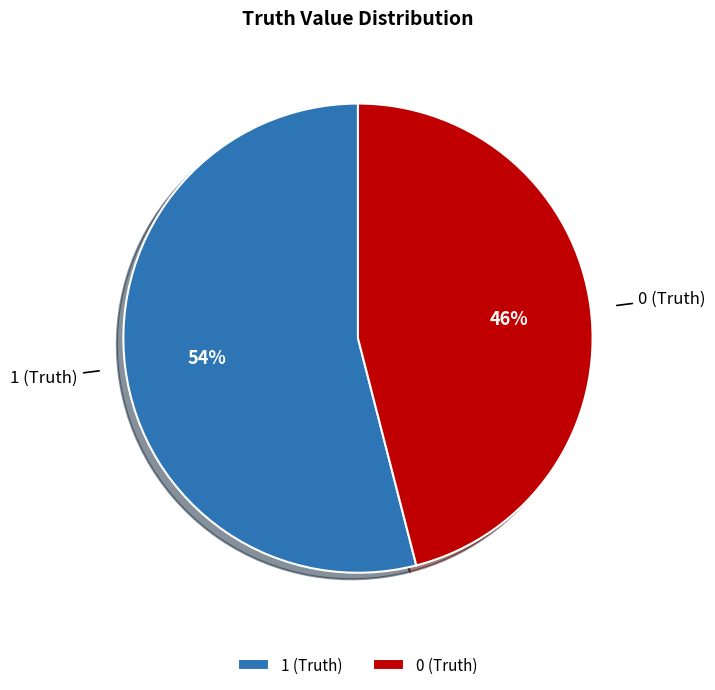

Is the sum of 1 (Truth) and 0 (Truth) greater than half?

Yes